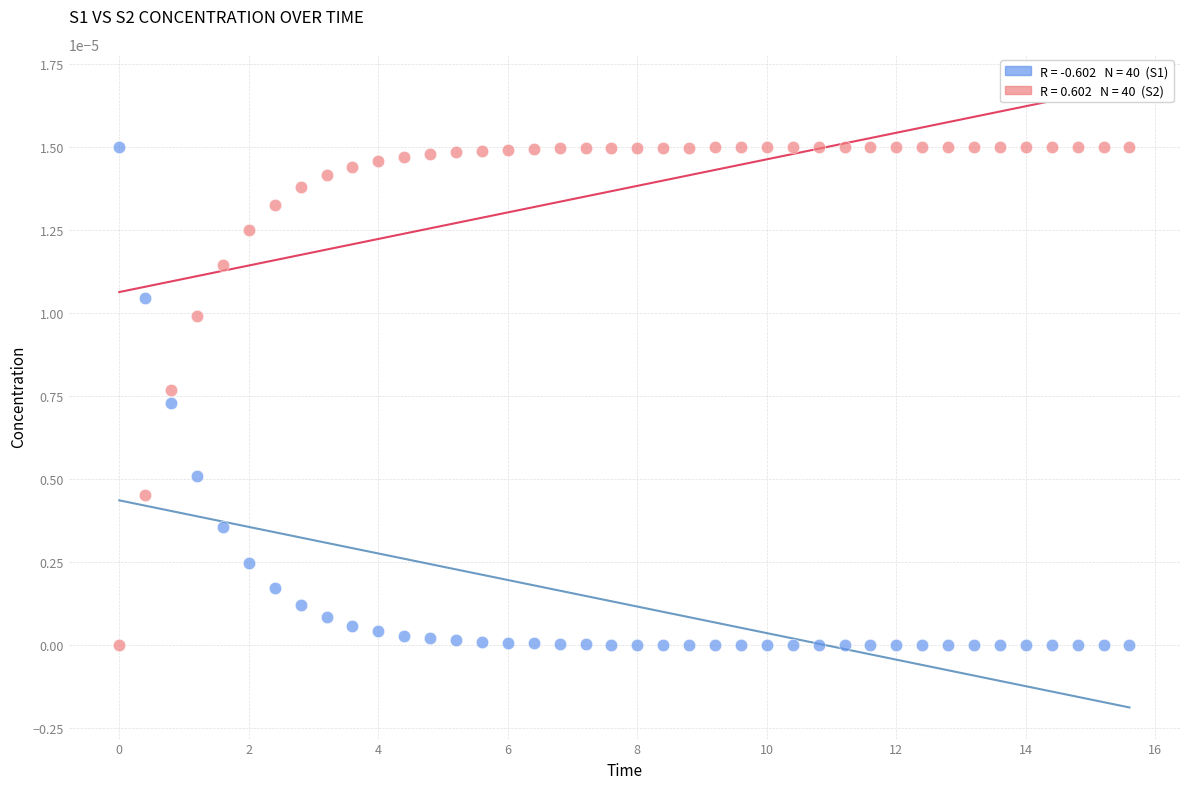

Across all data points, what is the range of X values (max minus min)?

15.6